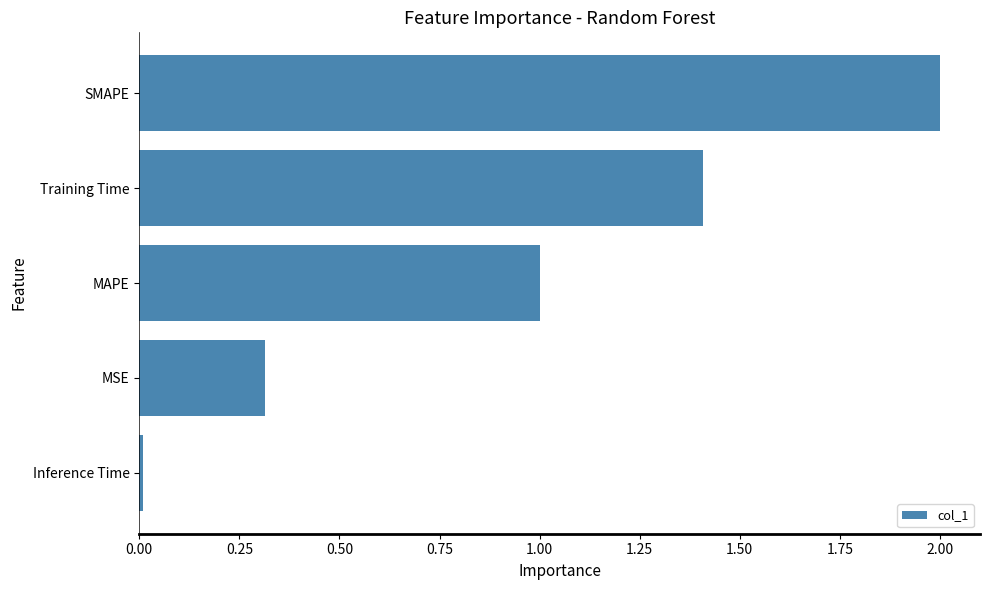

List the labels in order of value, smallest first.

Inference Time, MSE, MAPE, Training Time, SMAPE